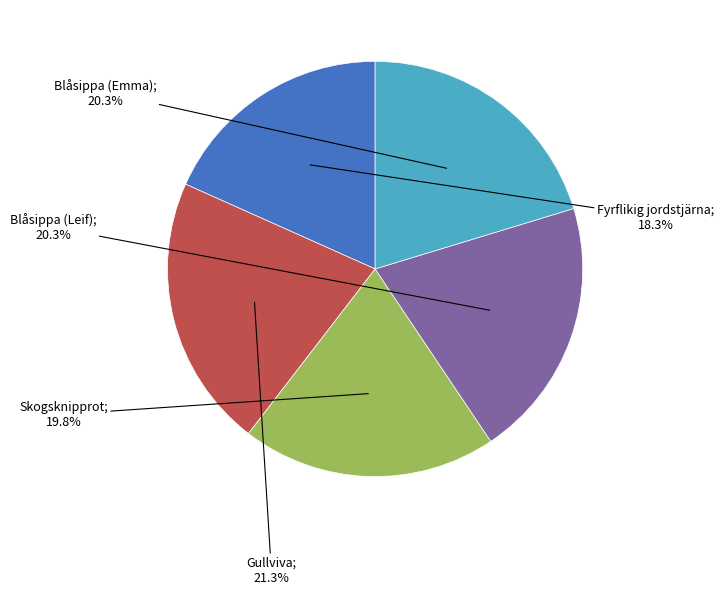

To the nearest percent, what is the average slice percentage?

20%